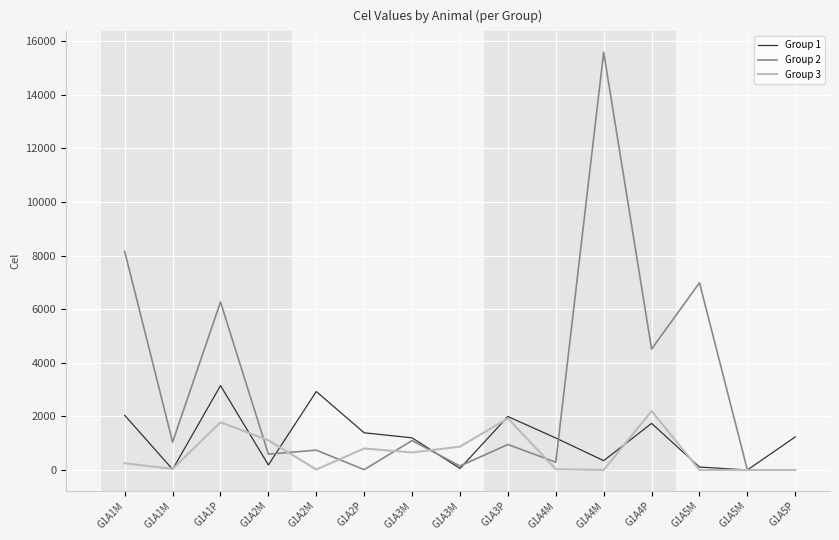

How many interior local peaks does the Group 2 series have?

6